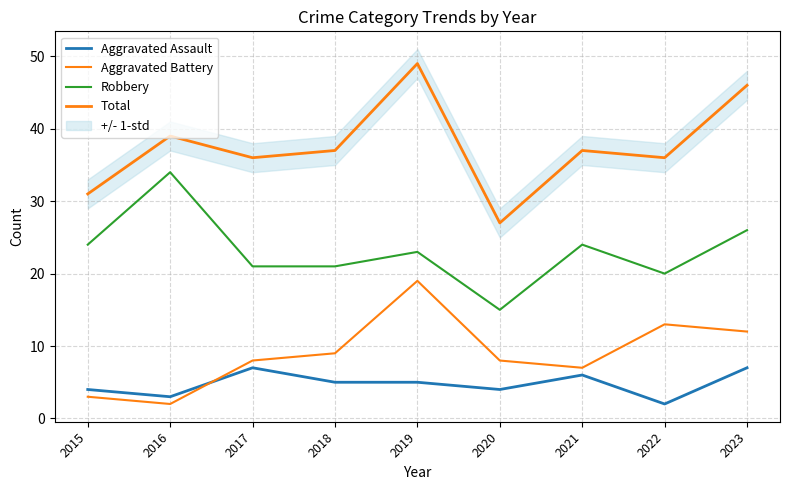

What is the difference between the highest and lowest values at 2022?

34